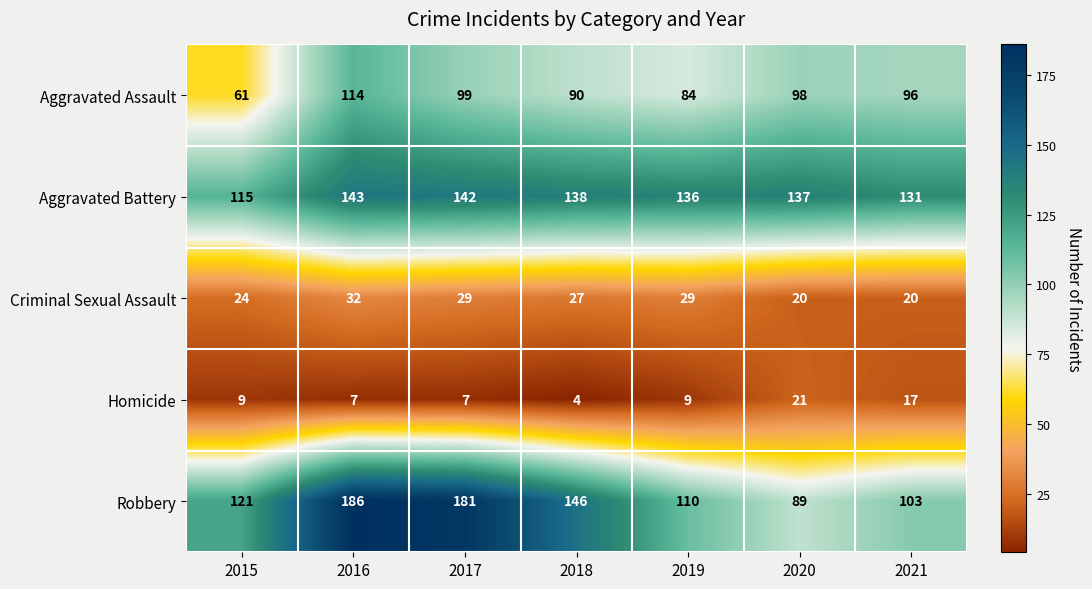

What is the total value across all series at 2019?

368